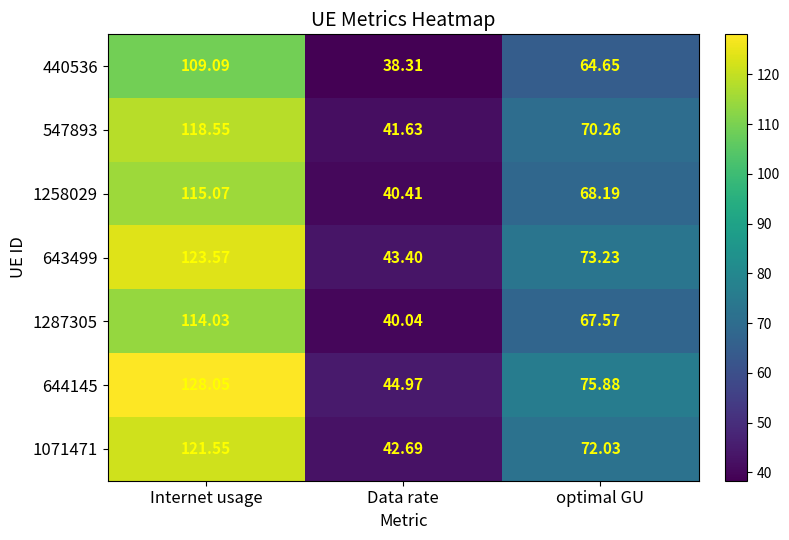

List the labels in order of 1287305 value, smallest first.

Data rate, optimal GU, Internet usage